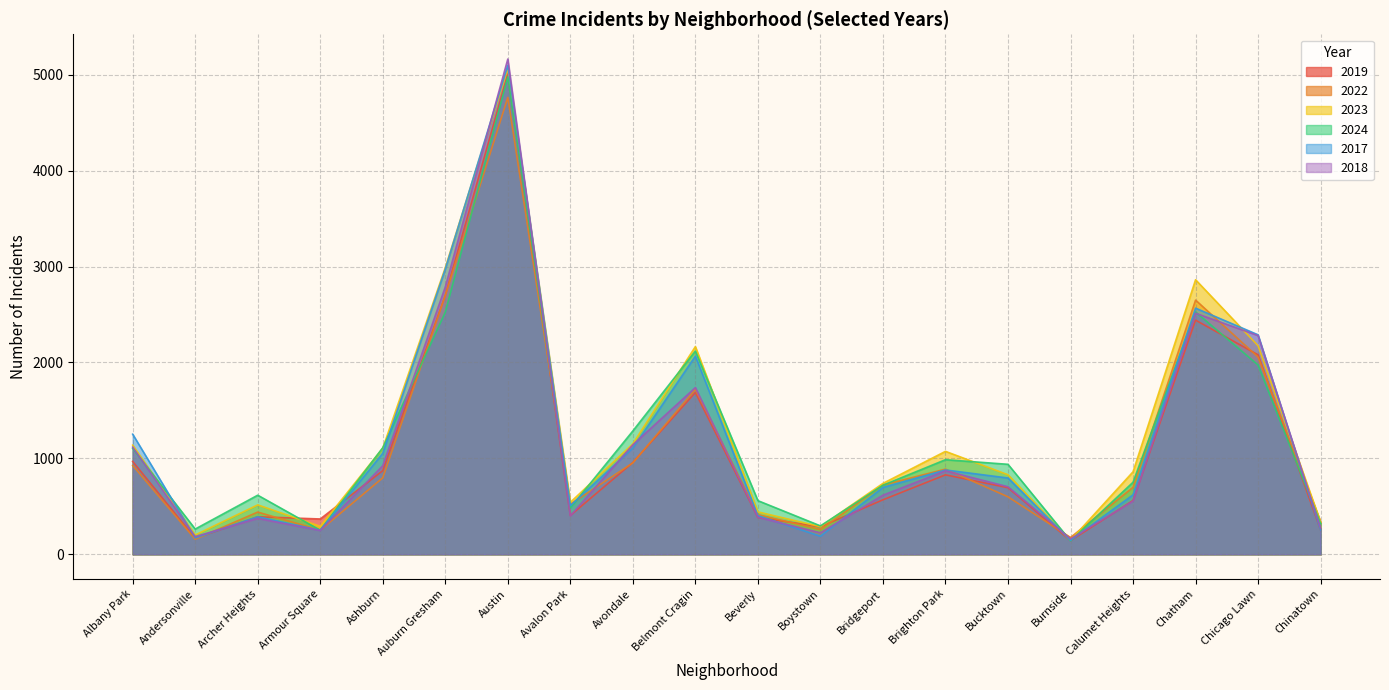

Reading left to right, what are all the values shown in this chart?

2019: 968	166	391	368	872	2700	5008	405	957	1687	385	287	568	828	694	142	561	2441	2079	253
2022: 926	157	440	251	797	2698	4763	522	953	1719	414	258	722	888	599	175	698	2650	2056	338
2023: 1138	201	515	291	1106	2988	5064	542	1152	2165	442	288	739	1073	829	146	860	2862	2174	335
2024: 1104	263	616	251	1111	2524	4978	484	1286	2119	559	296	720	986	938	140	751	2526	1973	321
2017: 1252	171	391	250	1053	2973	5096	508	1107	2066	403	188	697	879	795	145	620	2566	2288	253
2018: 1117	184	374	248	924	2787	5163	401	1142	1738	386	224	616	870	704	160	554	2513	2280	273